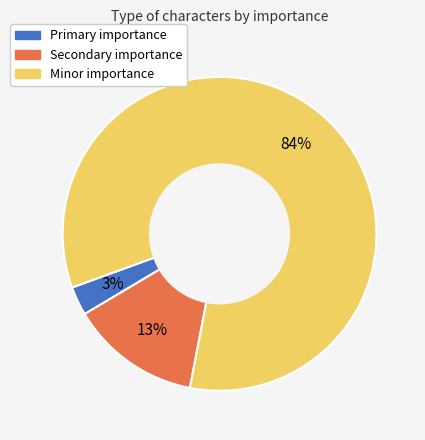

Is there any slice that represents more than half of the pie?

Yes